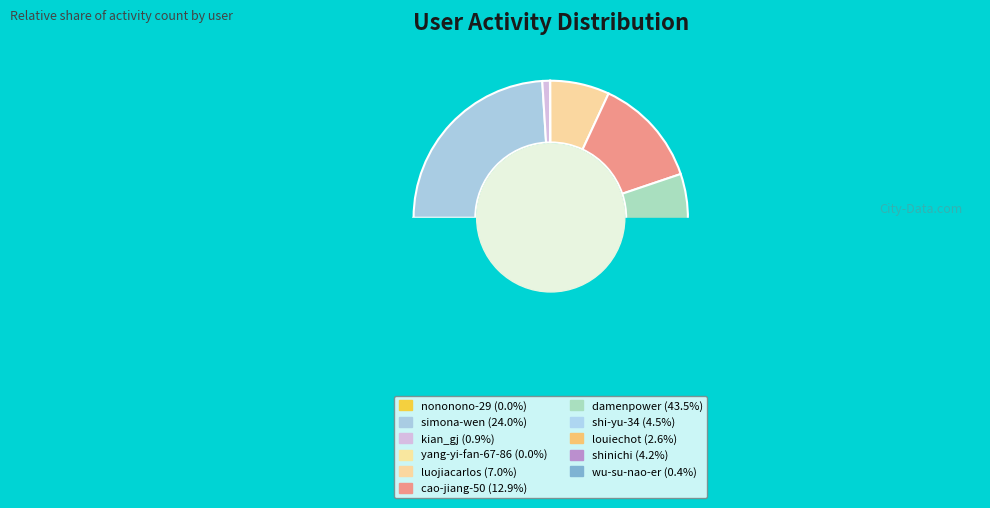

Count the number of slices in the pie.

11